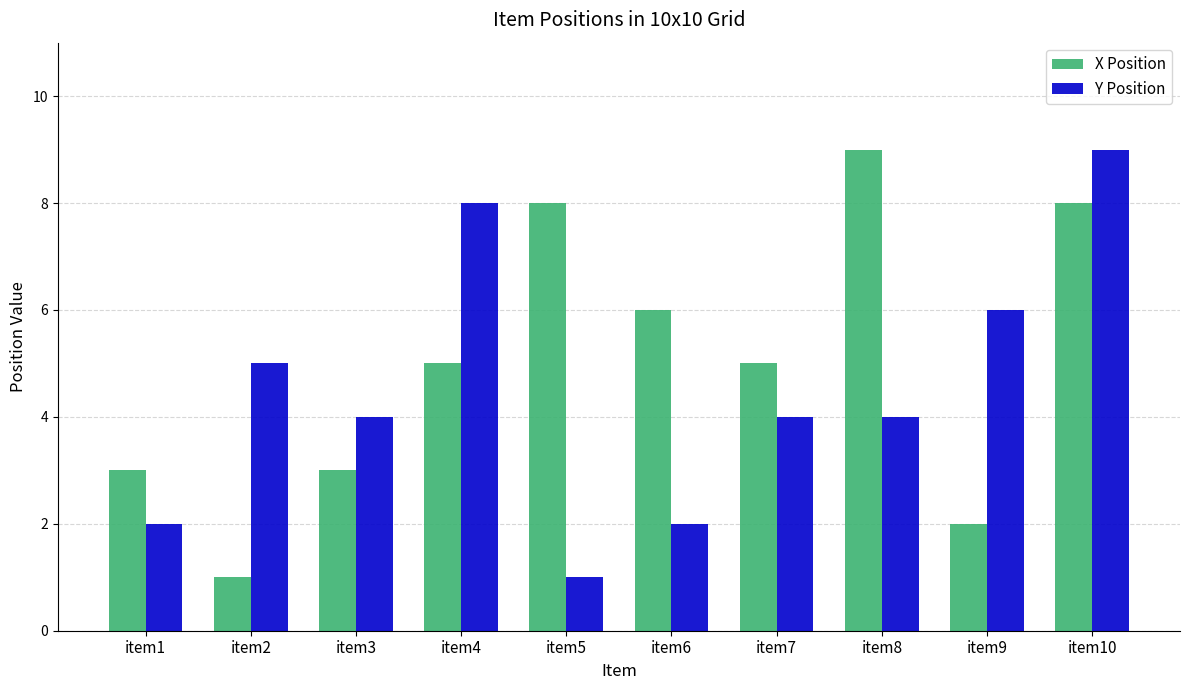

What is the difference between the highest and lowest values at item1?

1